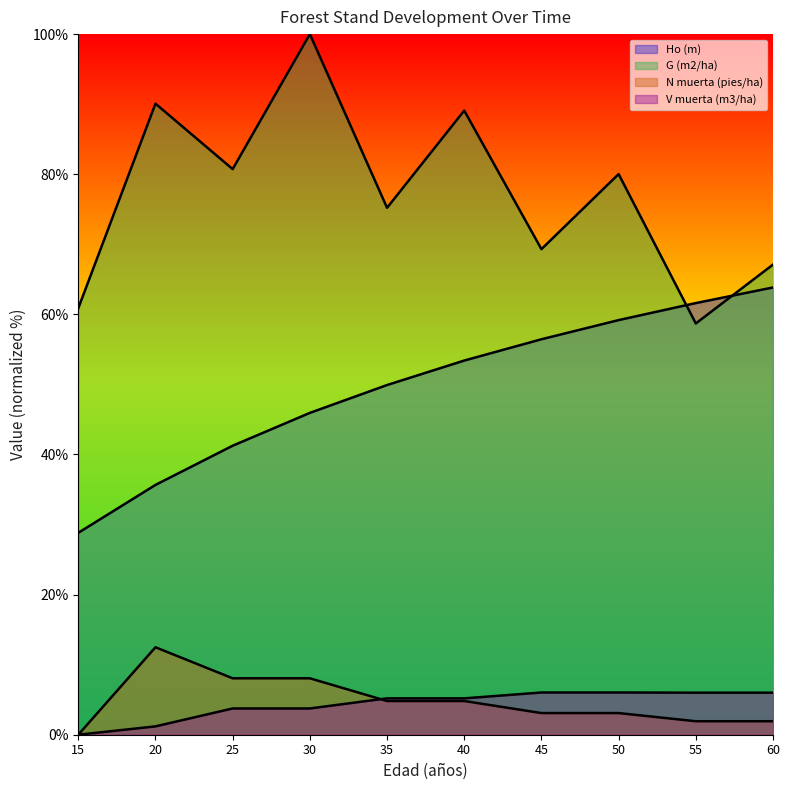

How many lines are shown in the chart?

4